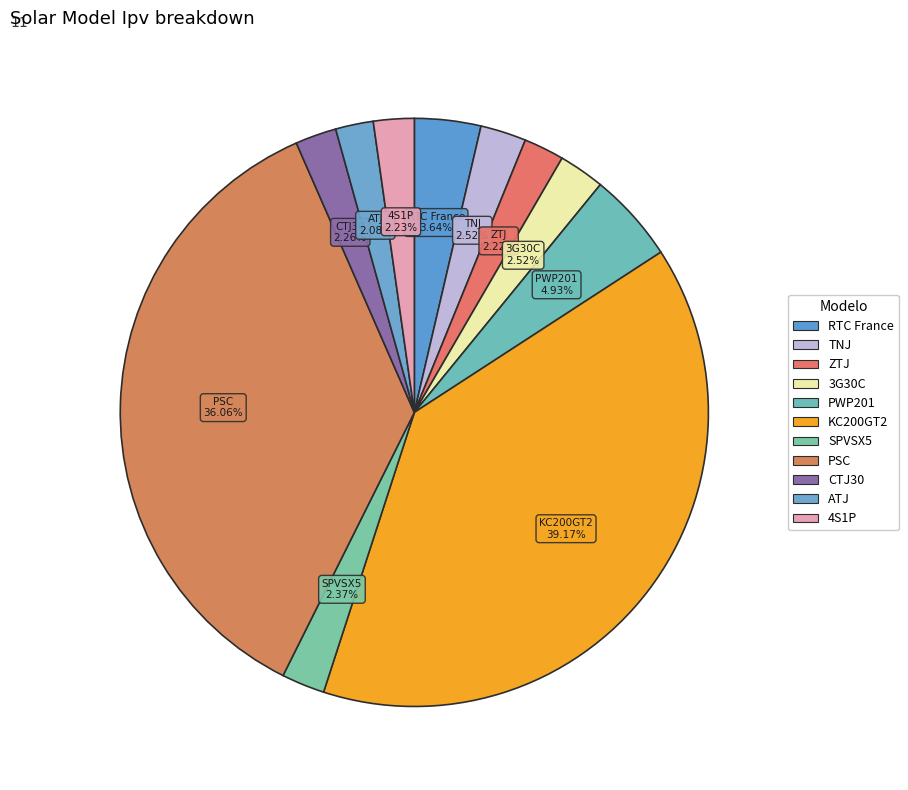

Between PWP201 and CTJ30, which is larger?

PWP201